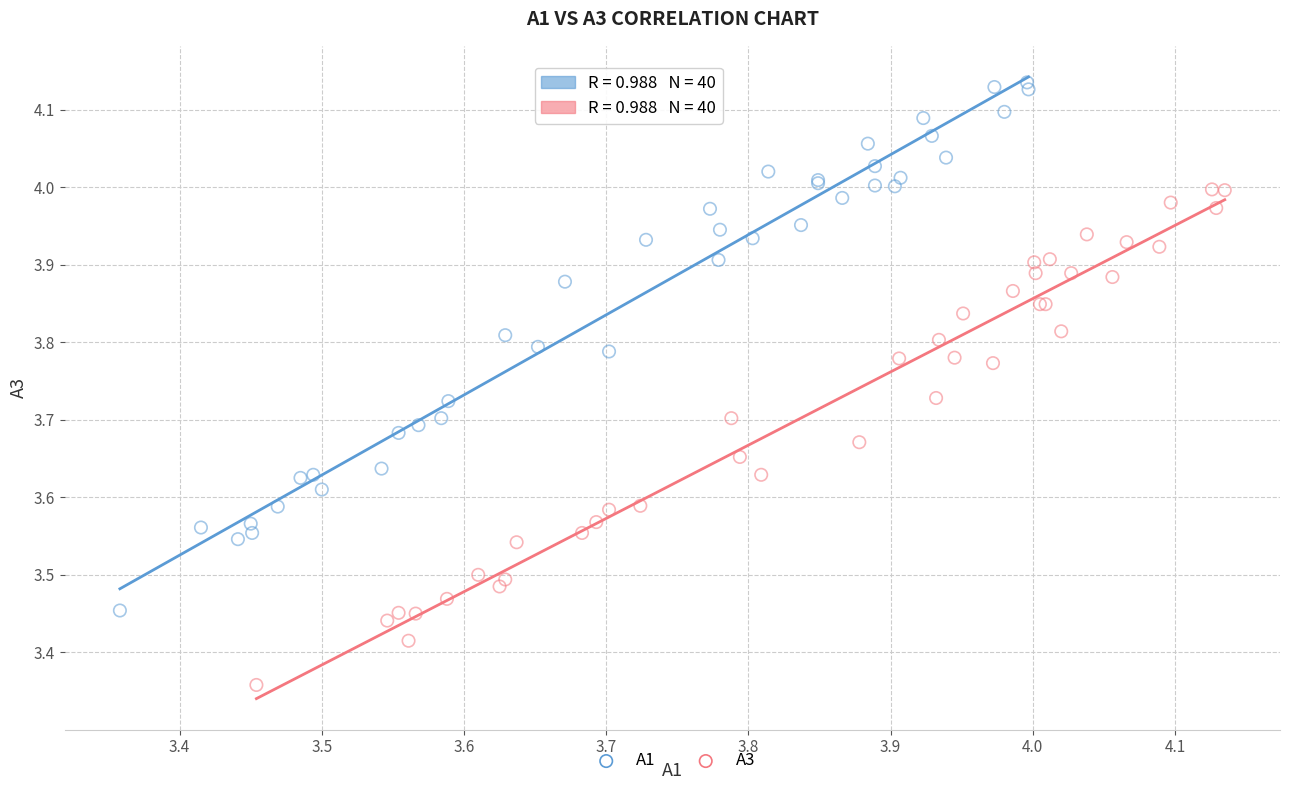

What are all the series names shown in the legend?

A1, A3